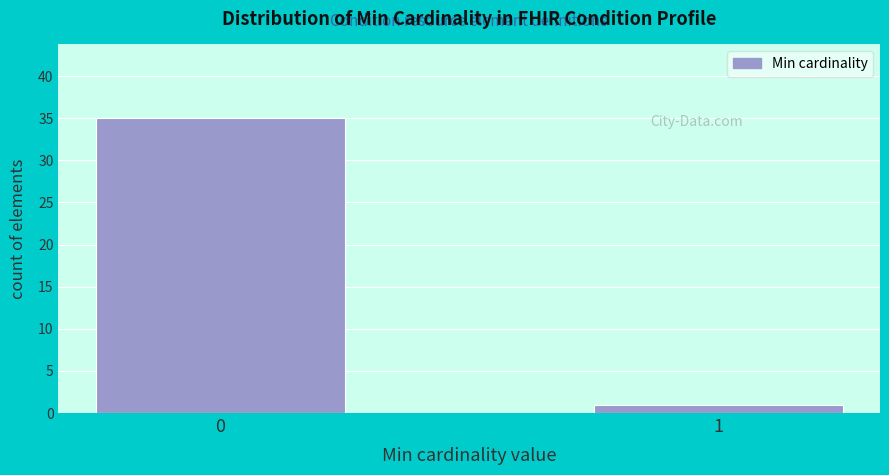

Reading left to right, list all the values displayed in this chart.

35	1